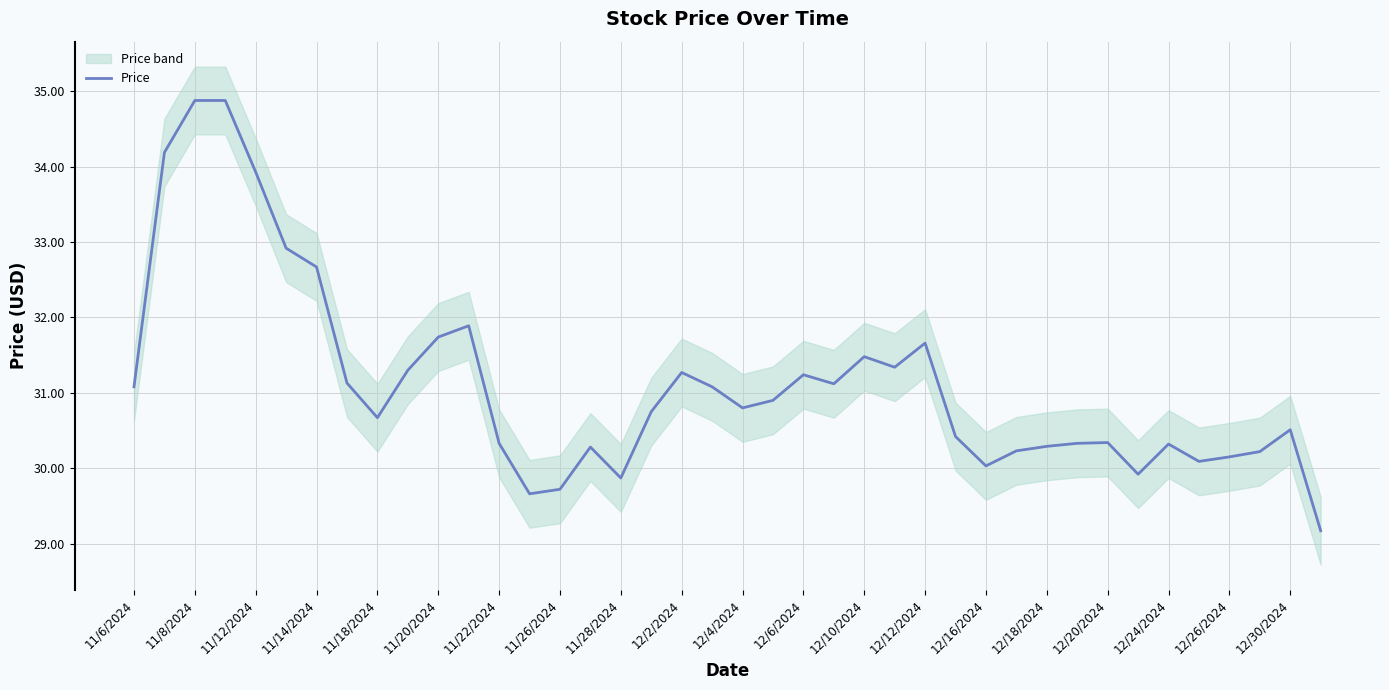

How many categories are shown in the chart?

40